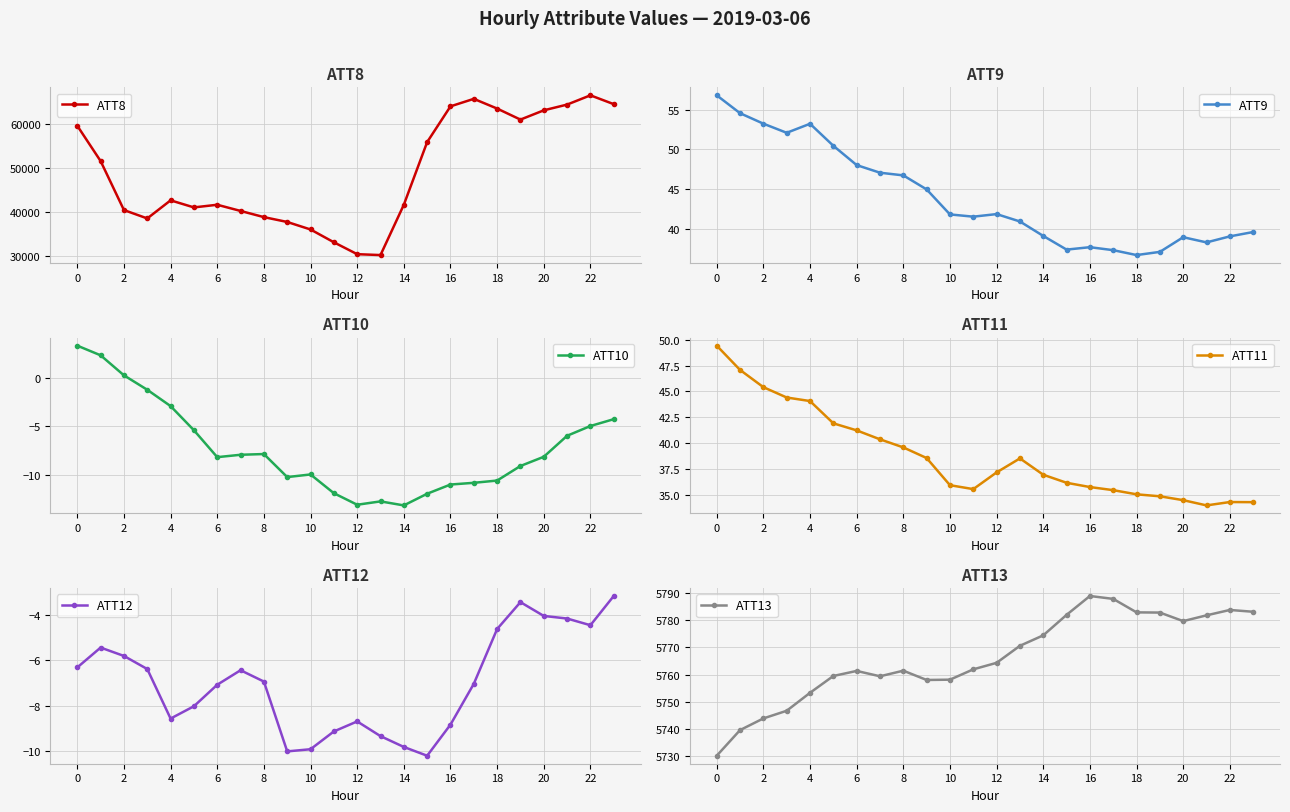

How many categories are shown in the chart?

24